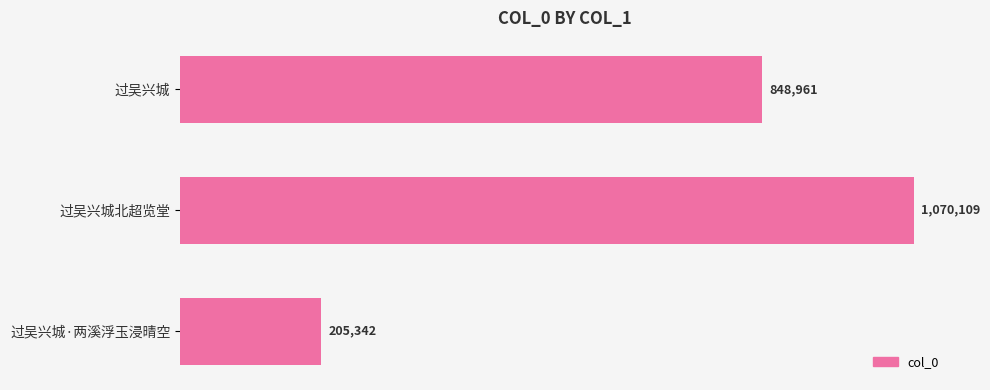

Are the bars horizontal?

Yes